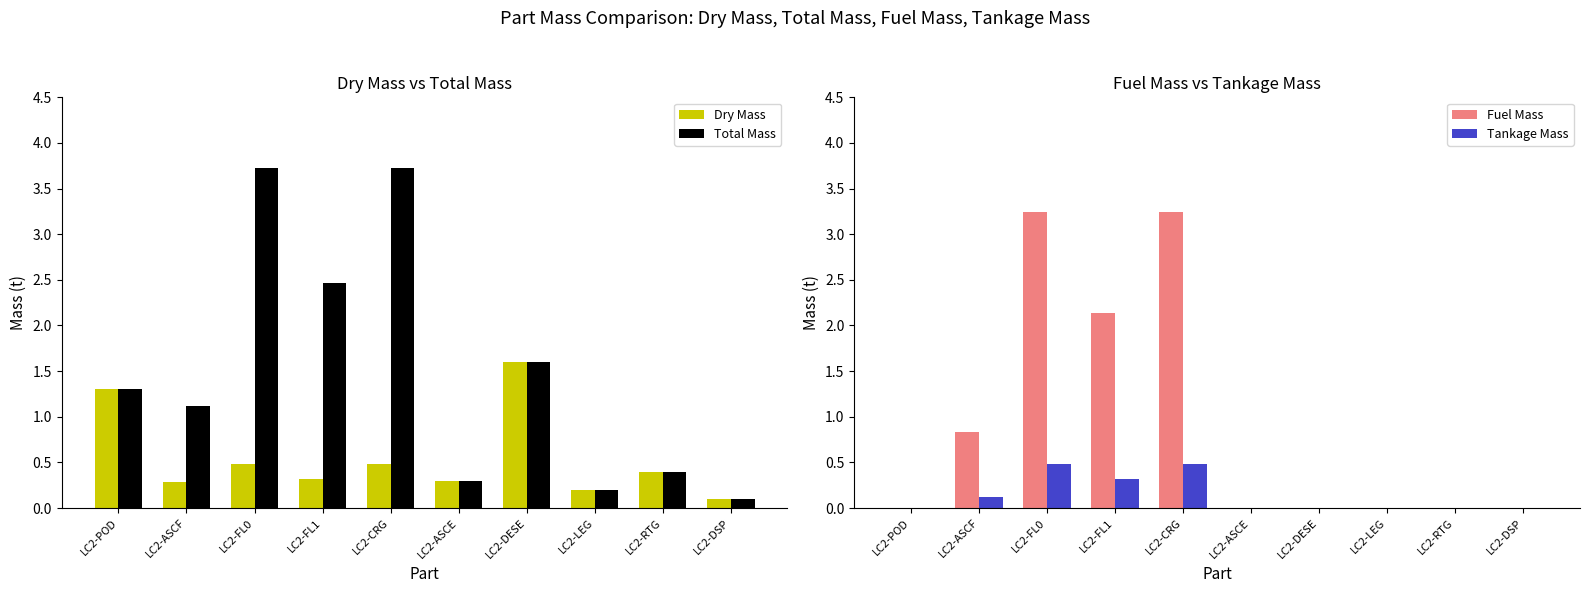

Does the chart contain stacked bars?

No